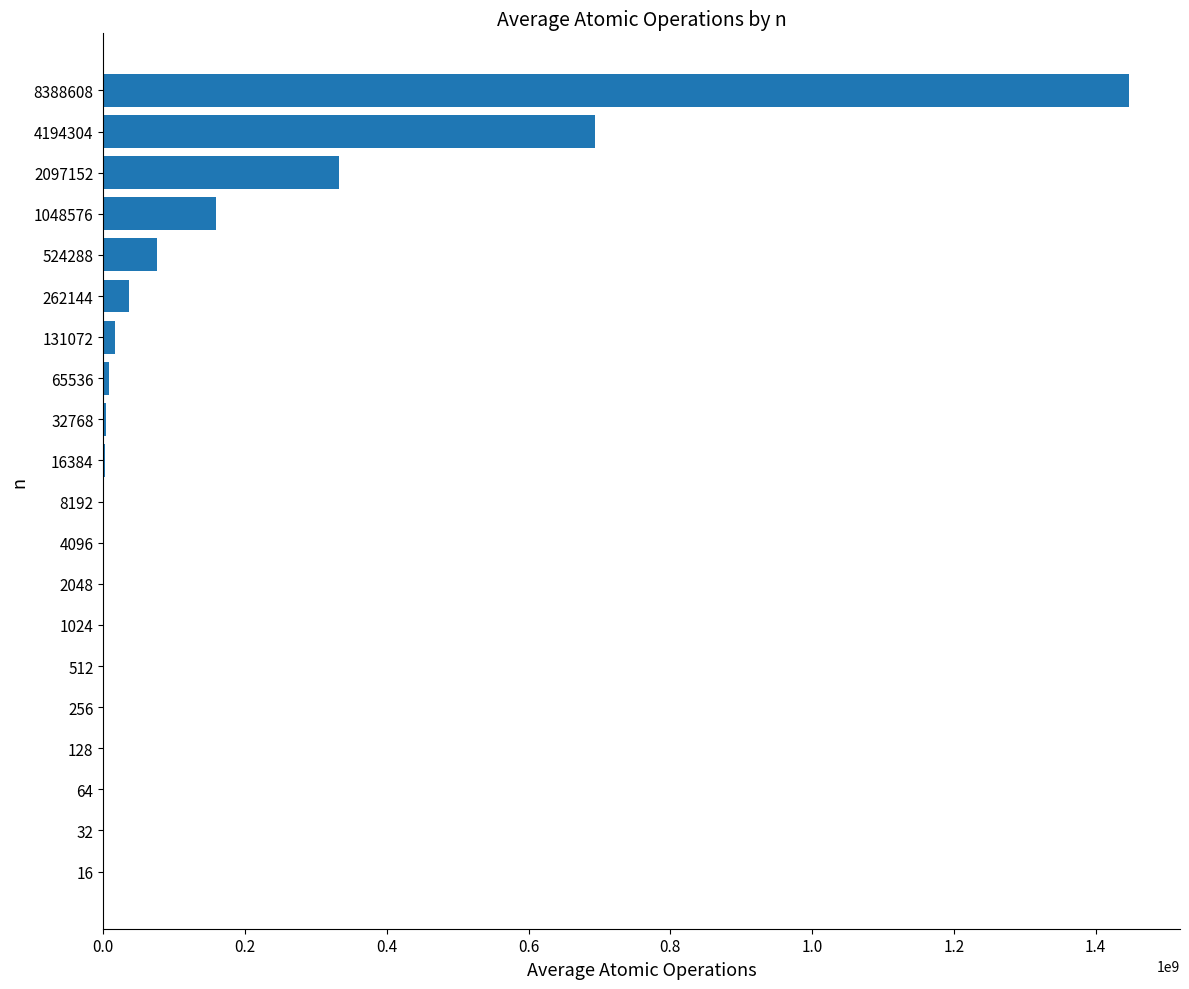

What is the greatest value displayed?

1446787950